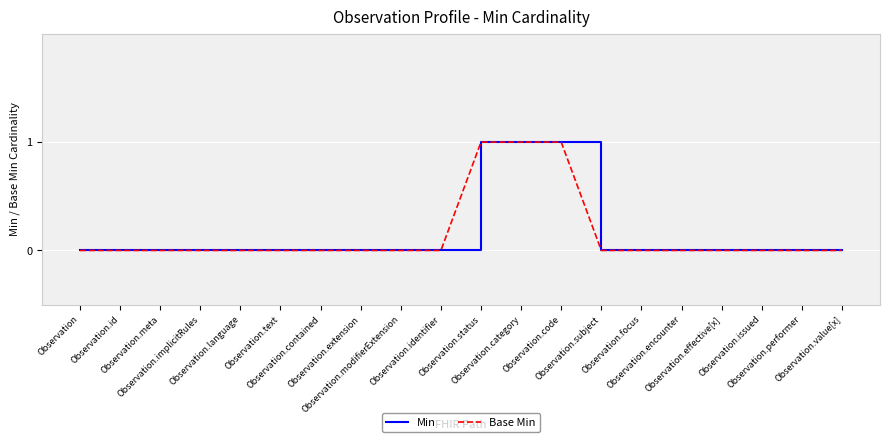

Does the chart display data point markers on the line(s)?

No